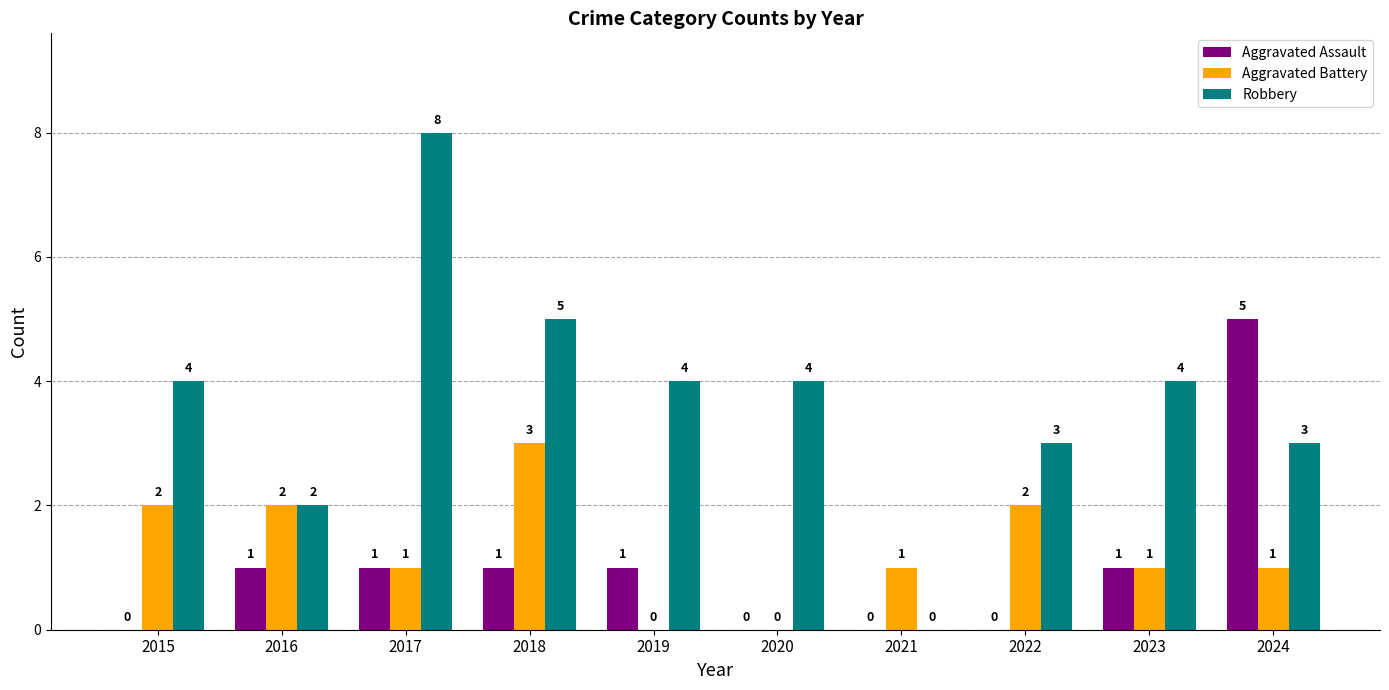

Between 2015 and 2019, which series saw the biggest shift?

Aggravated Battery